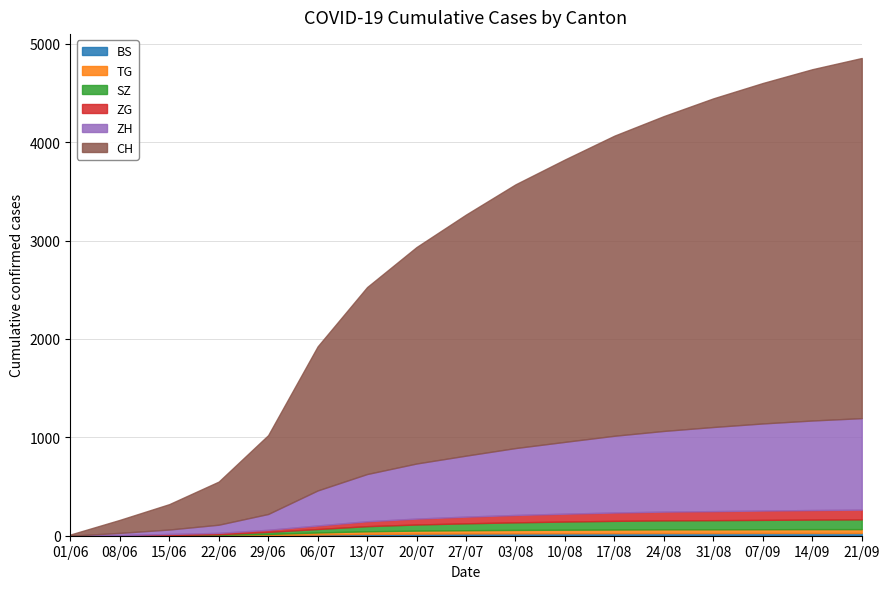

How many values in TG are above zero?

16